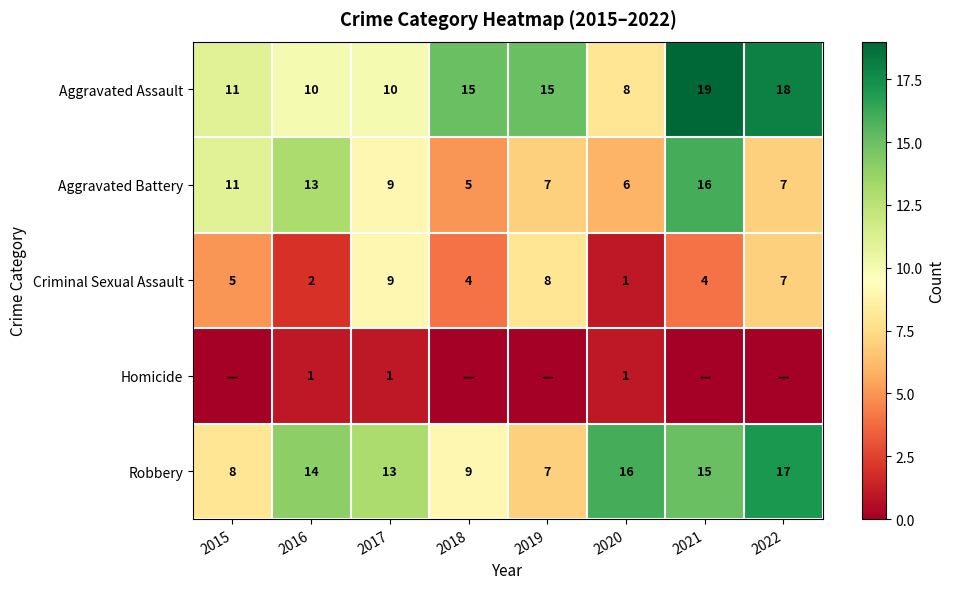

At how many categories does at least one series exceed 5?

8